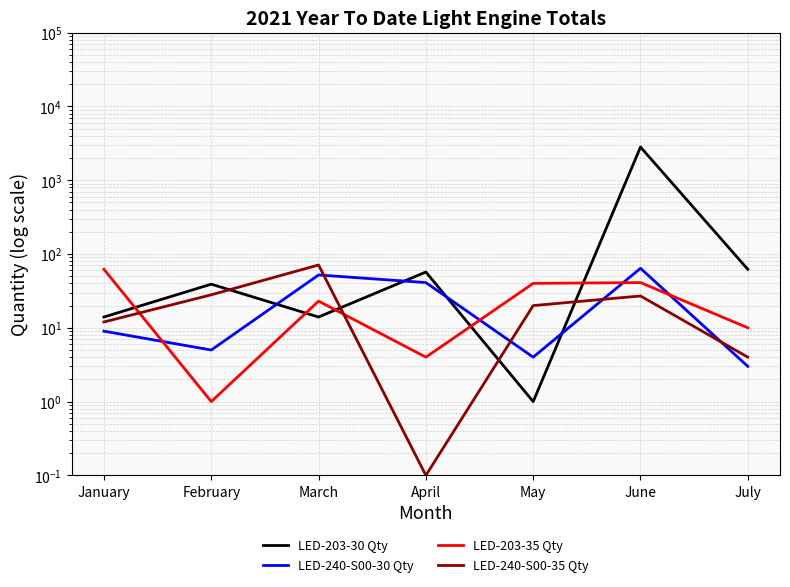

Where is the first local maximum for LED-240-S00-30 Qty?

March